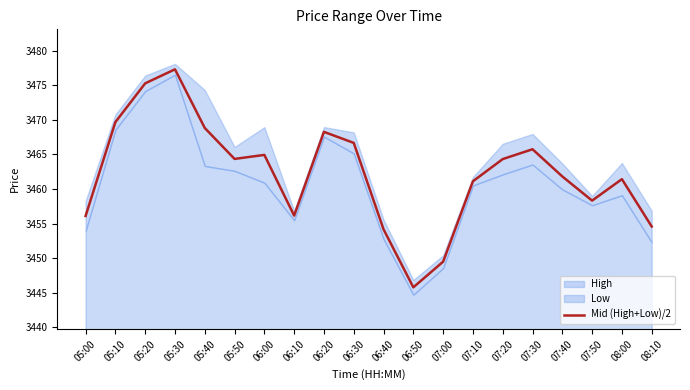

What is the label of the 15th point from the left?

07:20